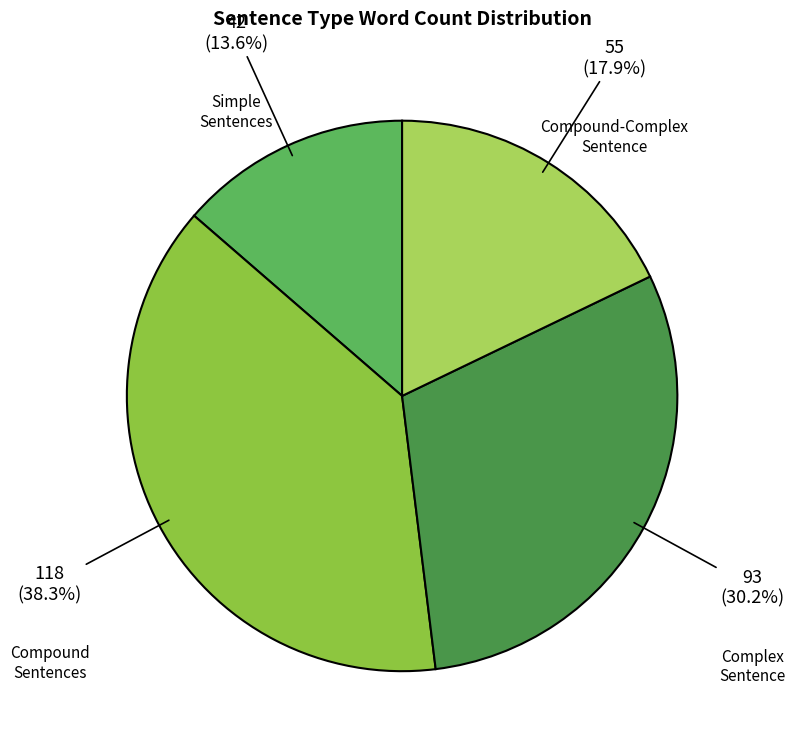

What is the smallest slice in the pie chart?

Simple Sentences